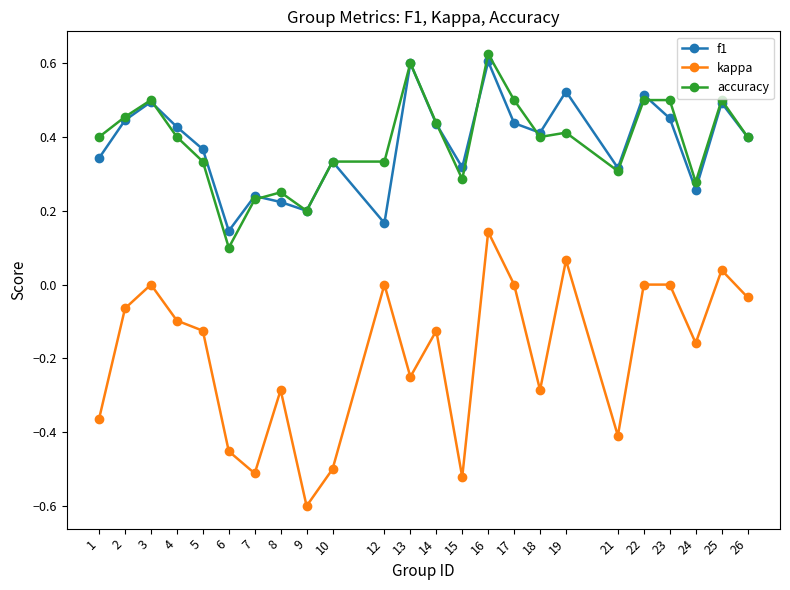

What is the sum of all f1 values?

9.1